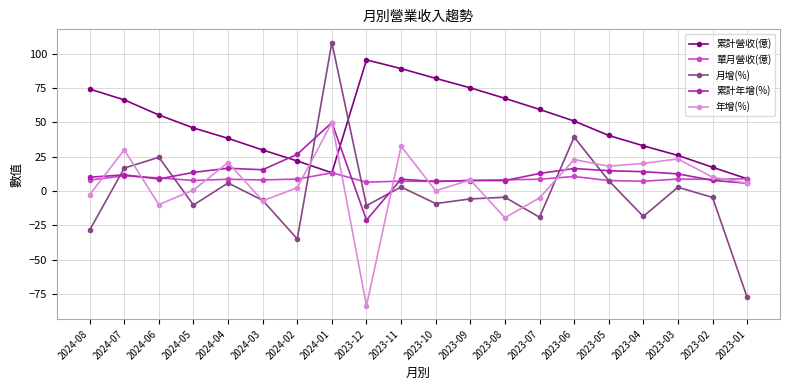

The 累計年增(%) series shows -21.3 at 2023-12. True or false?

True